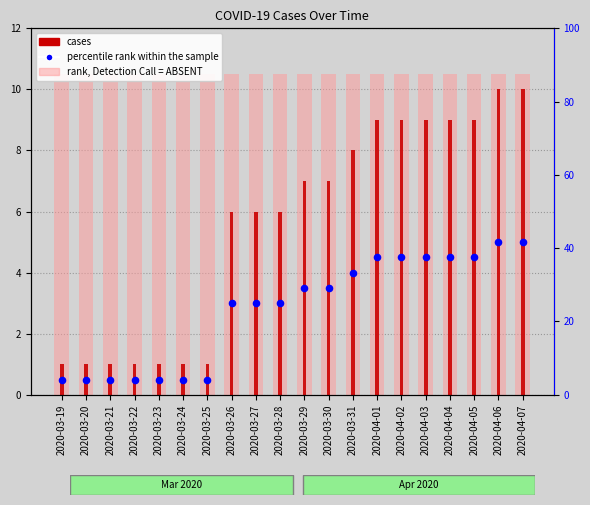

What is the total value across all series at 2020-03-19?

12.0